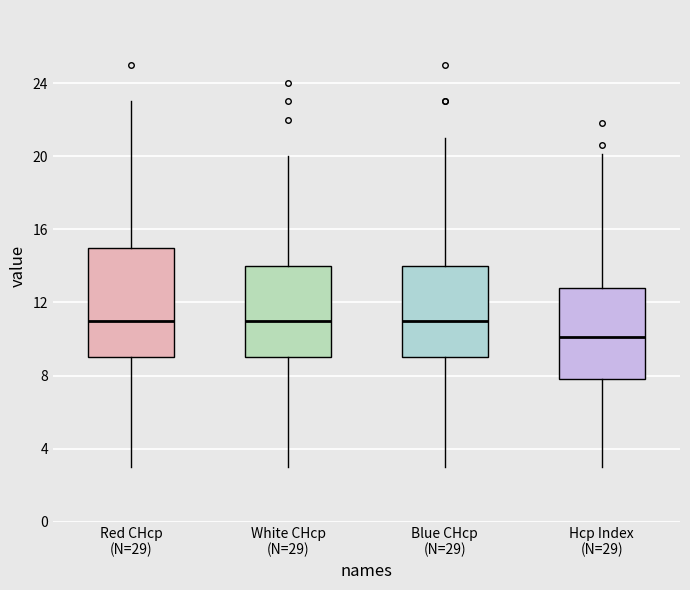

Which box has the lowest median line?

Hcp Index (N=29)